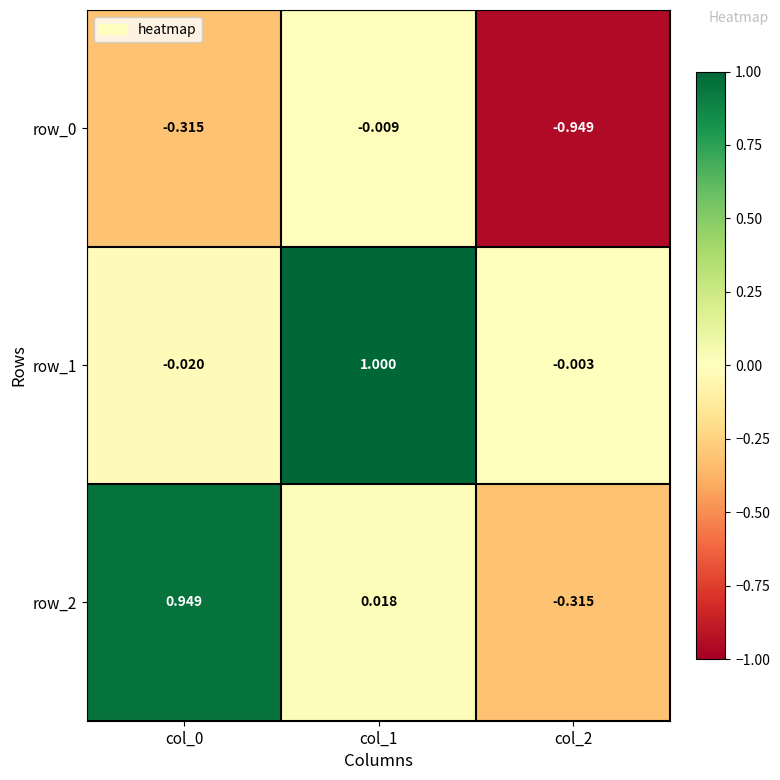

Which series has the largest total across all categories?

row_1